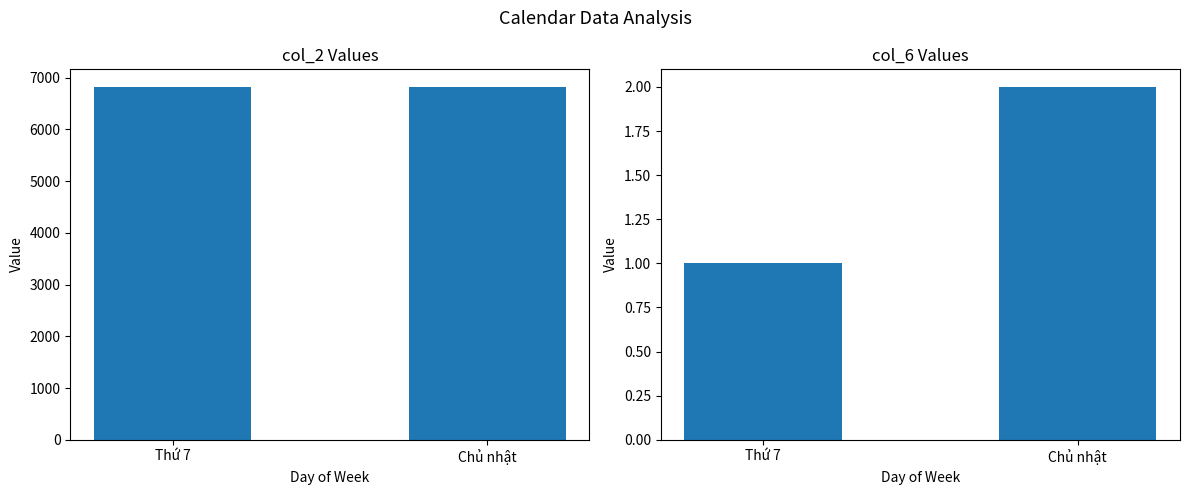

How many categories are shown in the chart?

2